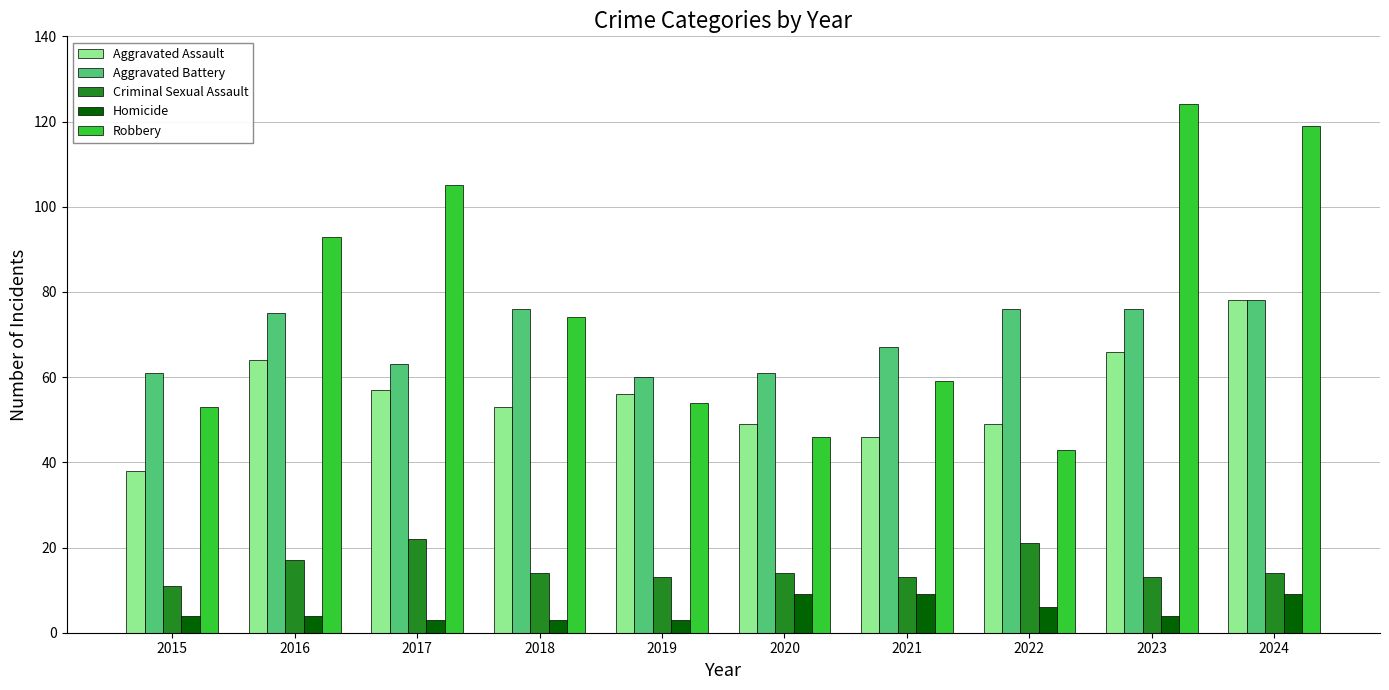

What is the spread (max minus min) of values at 2022?

70